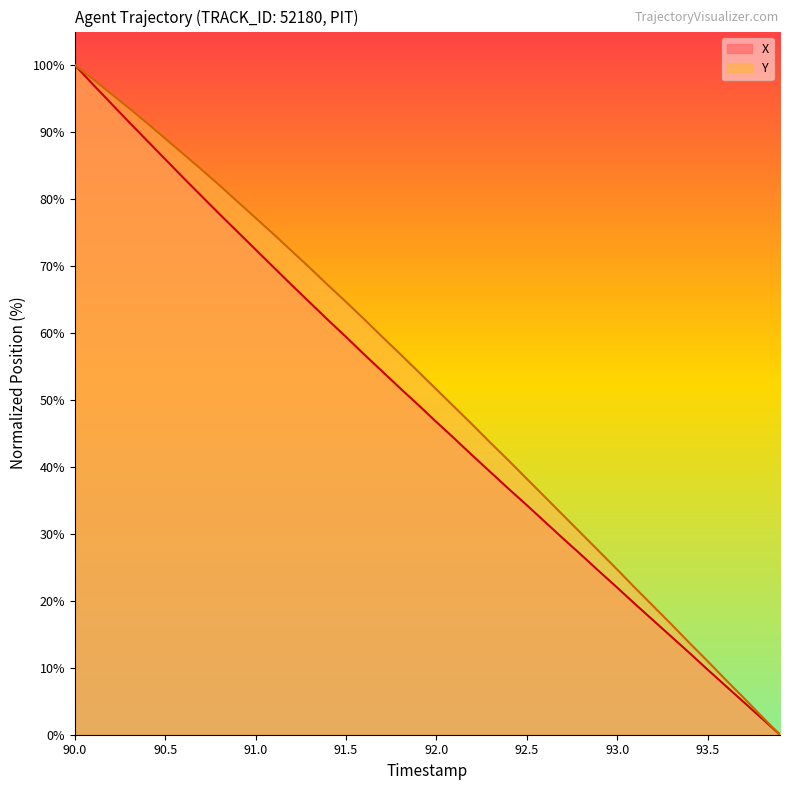

How many values in the Y series are below 54?

20